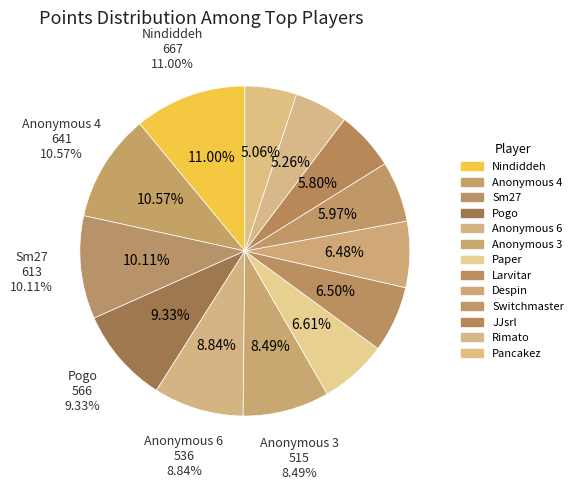

Combined, what portion of the pie is Despin and JJsrl?

12.3%